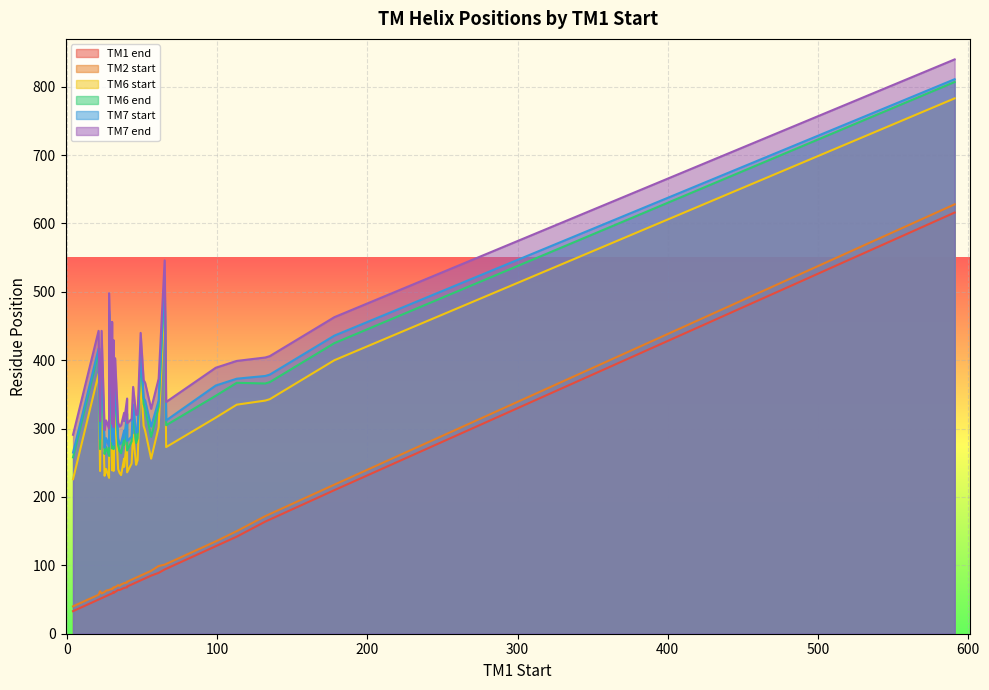

Where is TM7 end nearest to the value 565?

65